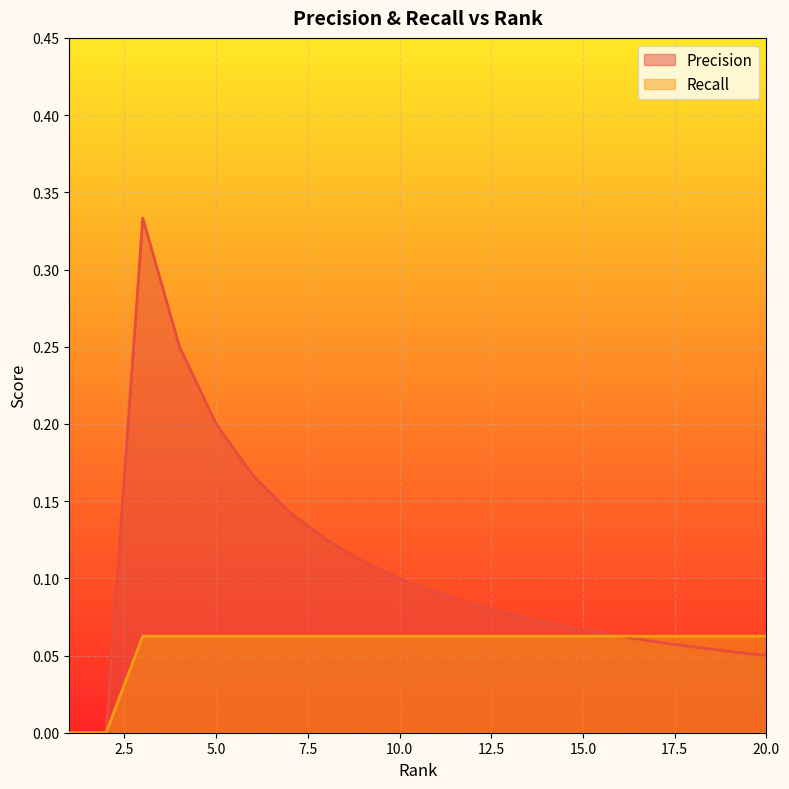

What is the spread (max minus min) of values at 8?

0.1